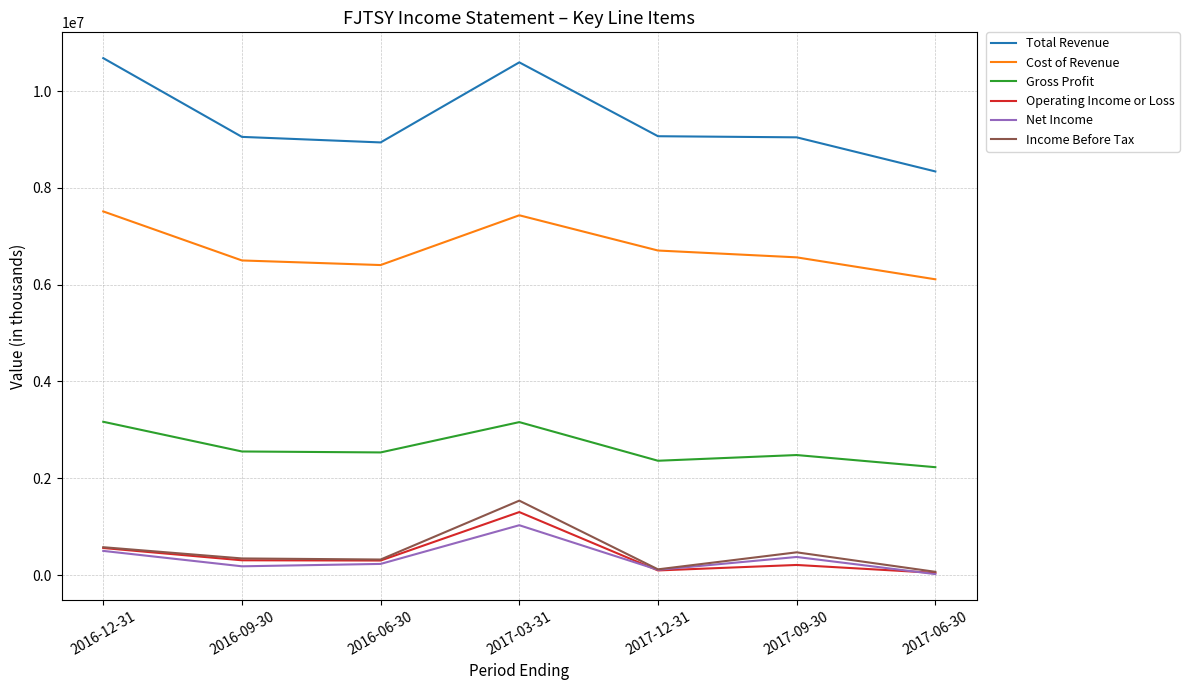

How many values in the Total Revenue series are below 9054700?

3